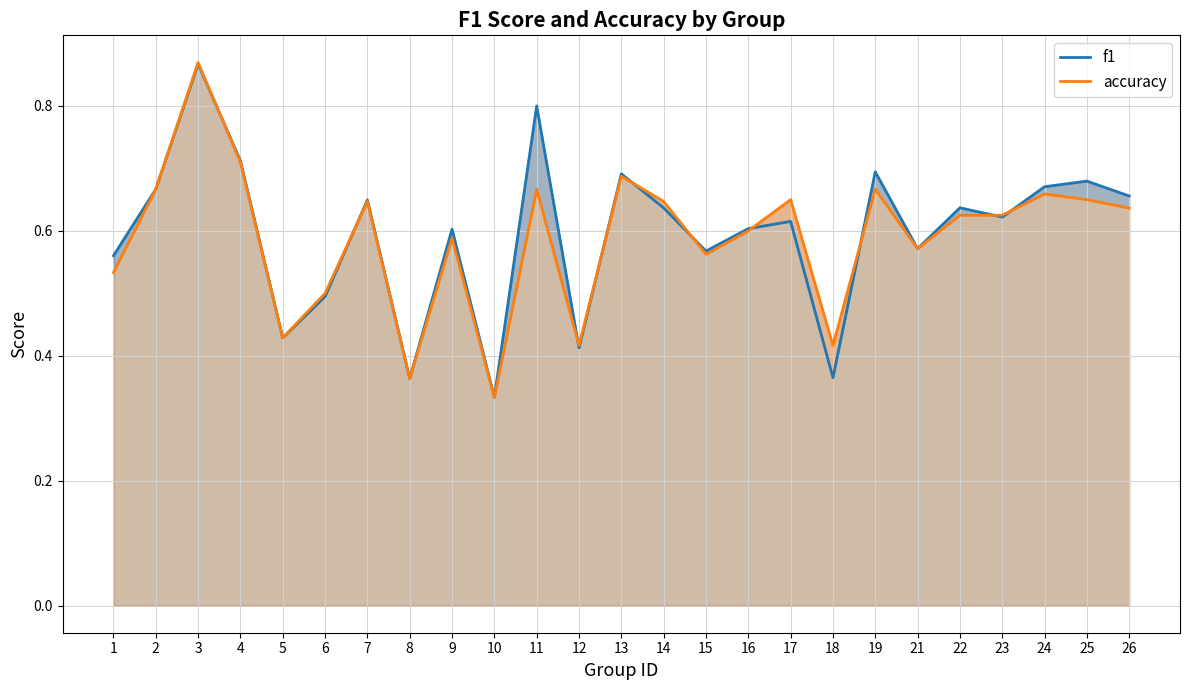

What are all the series names shown in the legend?

f1, accuracy